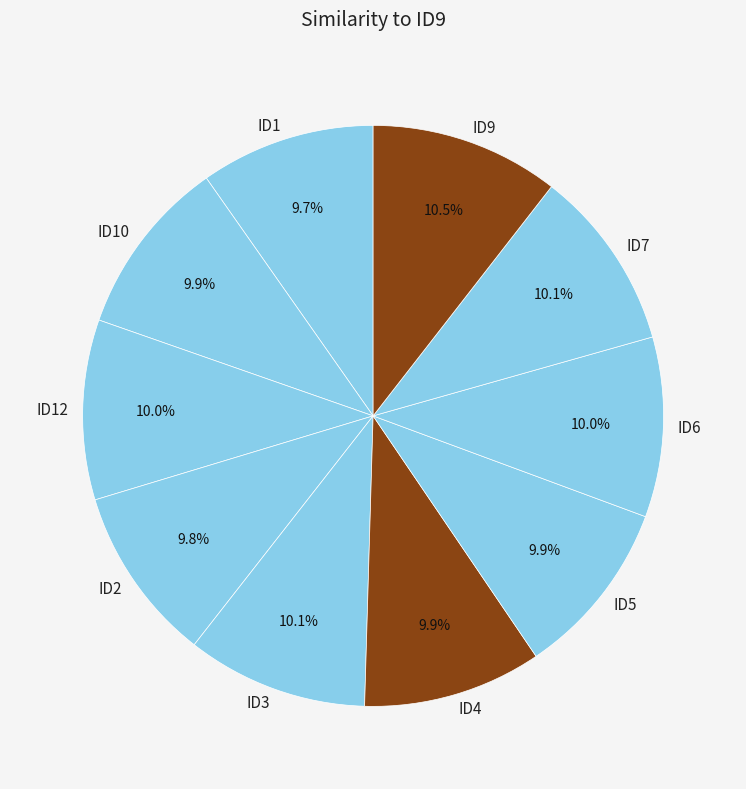

Does any single category account for the majority?

No